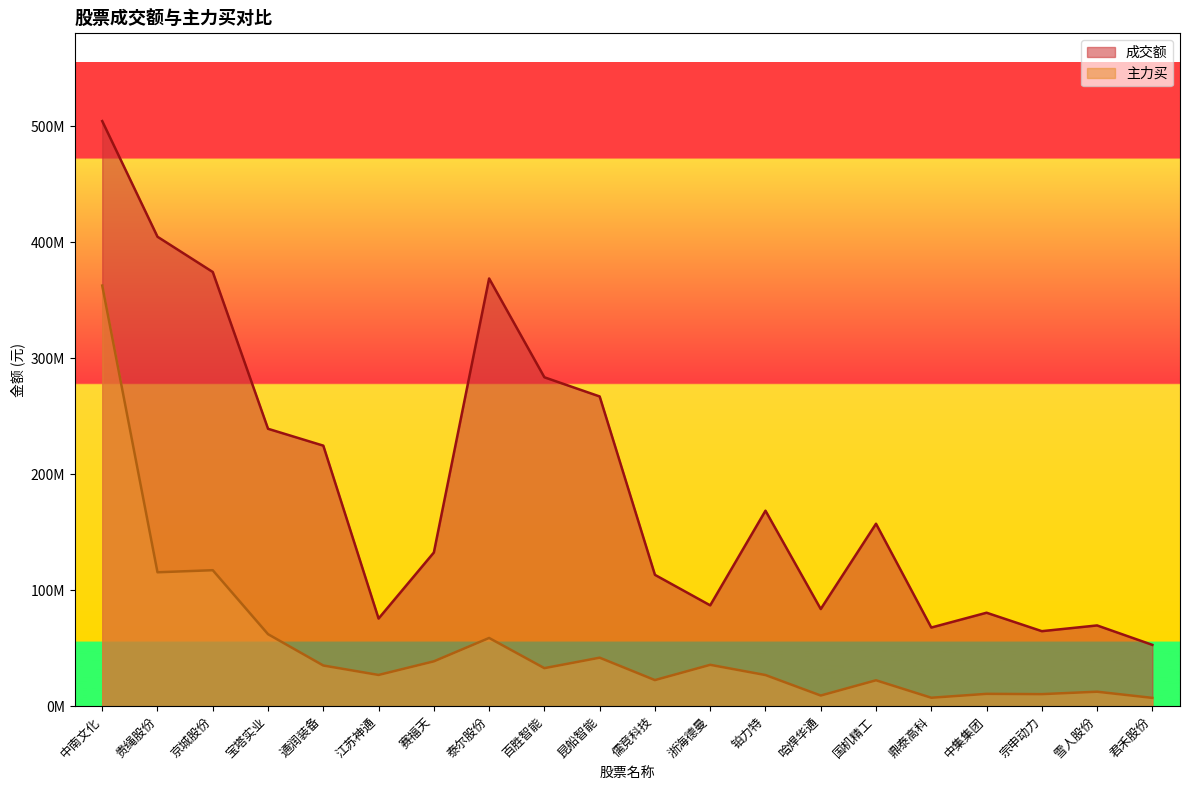

What is the difference between the maximum and minimum values in the 成交额 series?

451587311